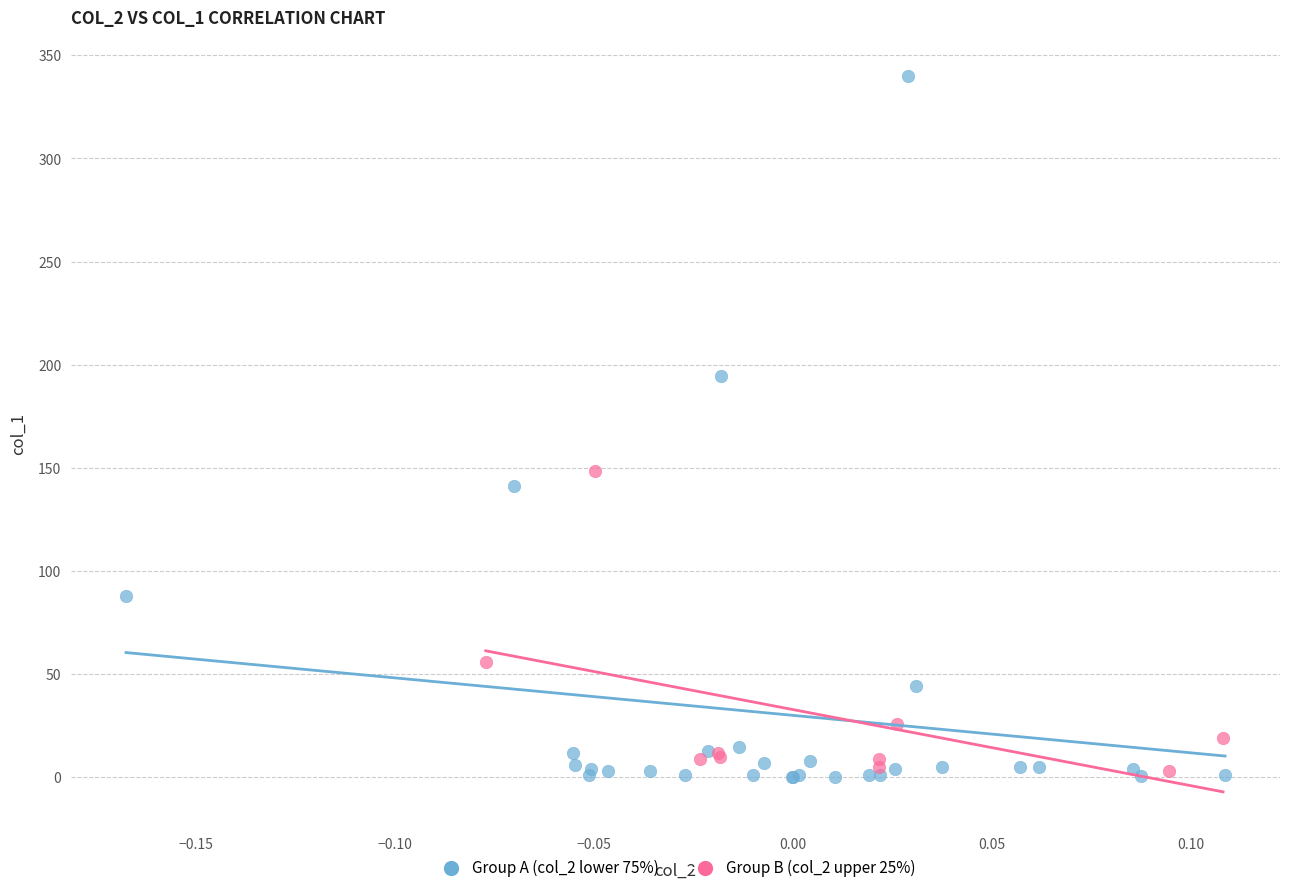

What are all the series names shown in the legend?

Group A (col_2 lower 75%), Group B (col_2 upper 25%)